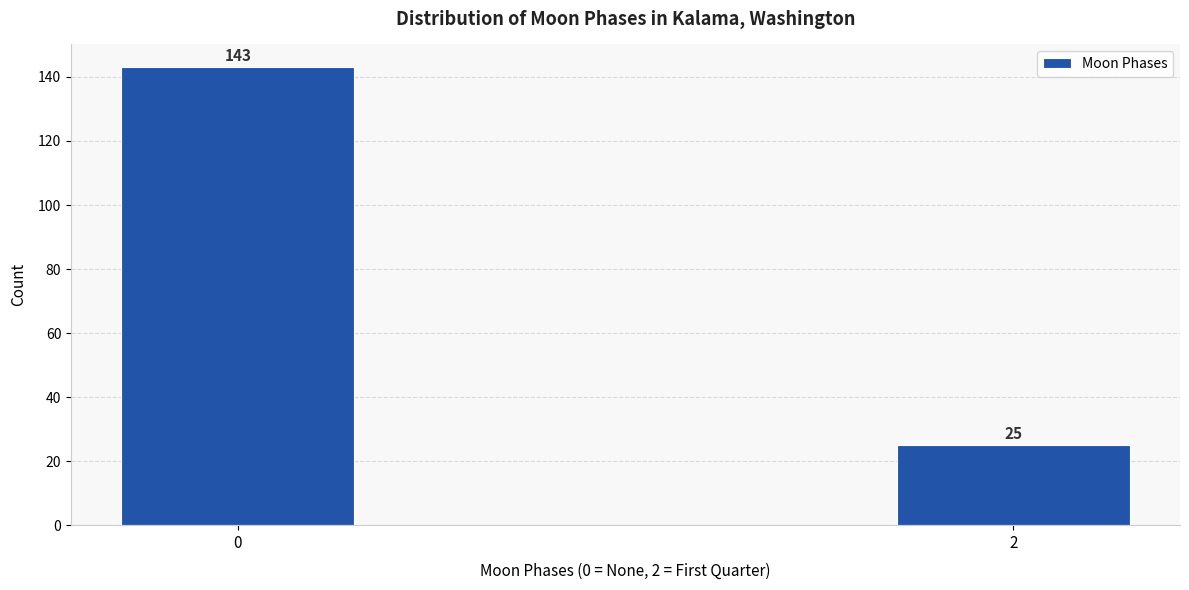

Reading right to left, what are all the values shown in this chart?

25	143